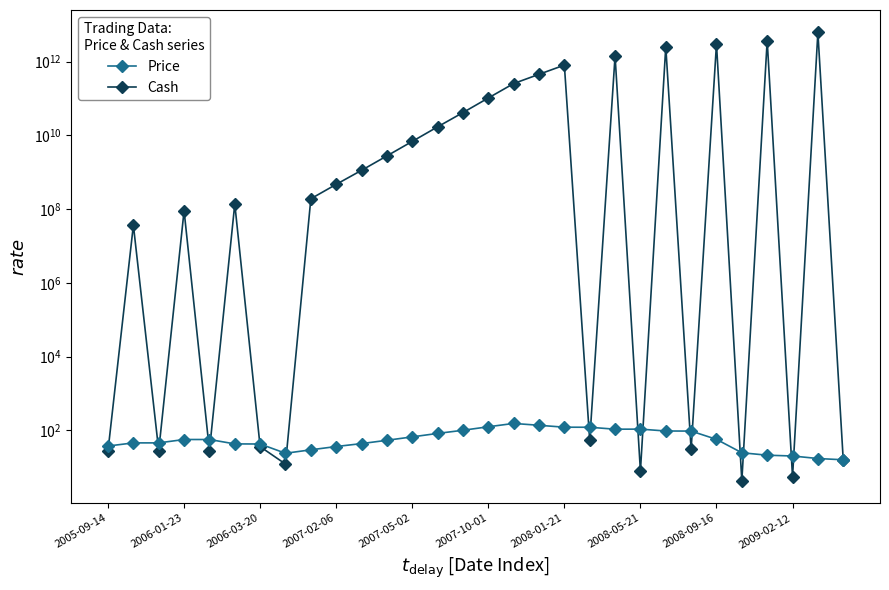

What is the smallest value displayed?

4.3